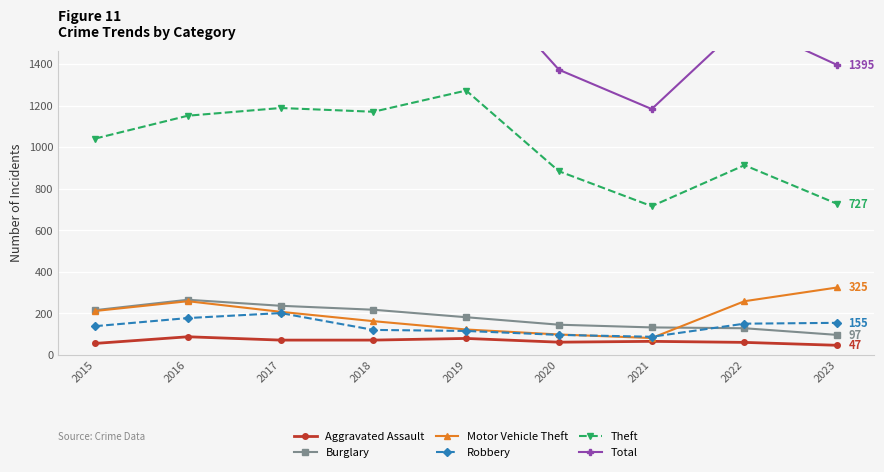

Which category has the lowest value across all series?

2023